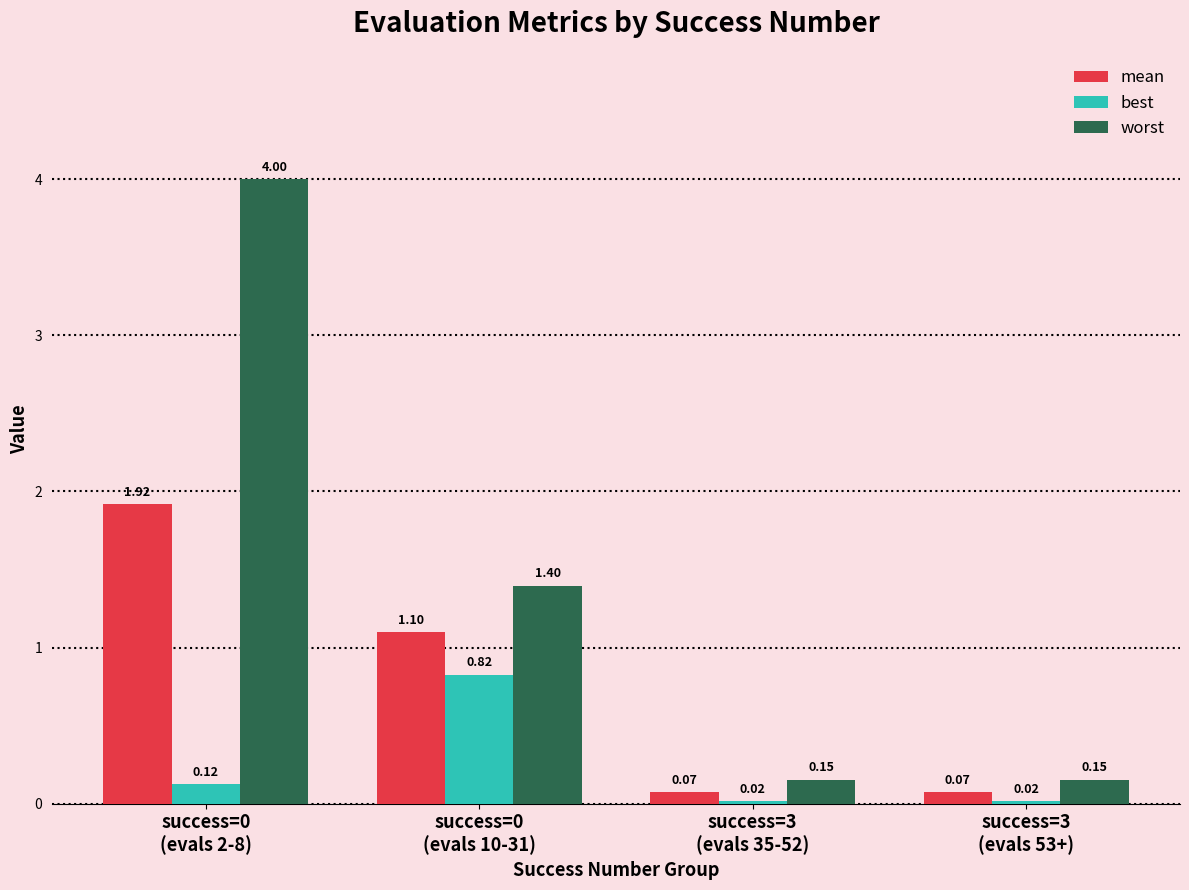

What is the difference between the maximum and minimum values in the mean series?

1.8